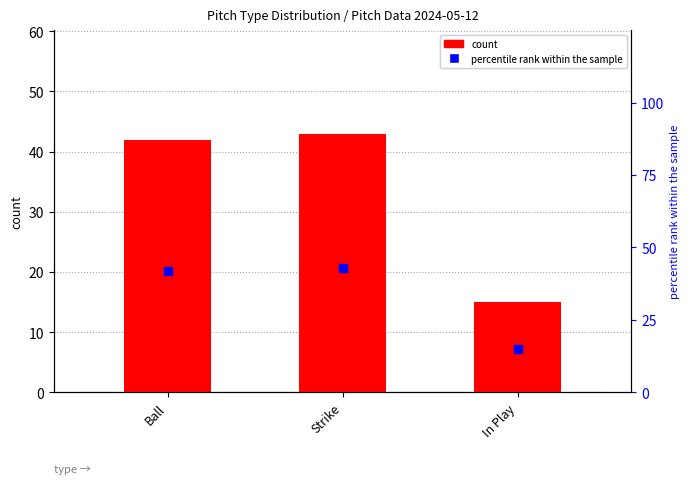

Which series reaches the minimum Y coordinate?

count